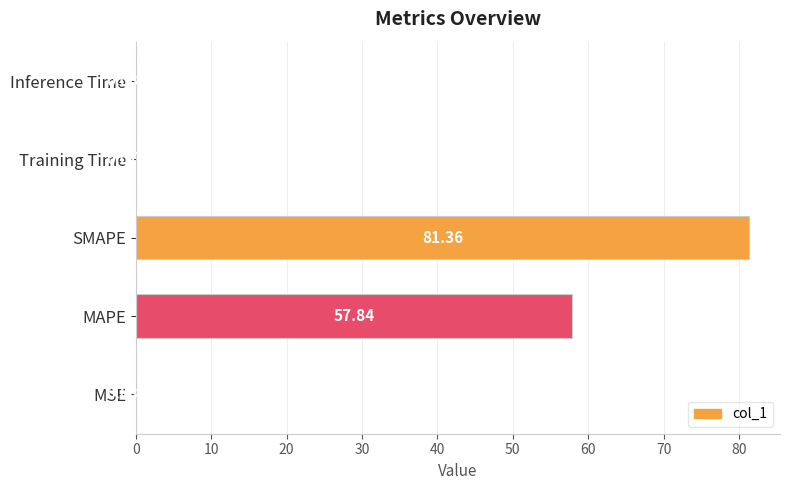

What is the sum of all values?

139.4